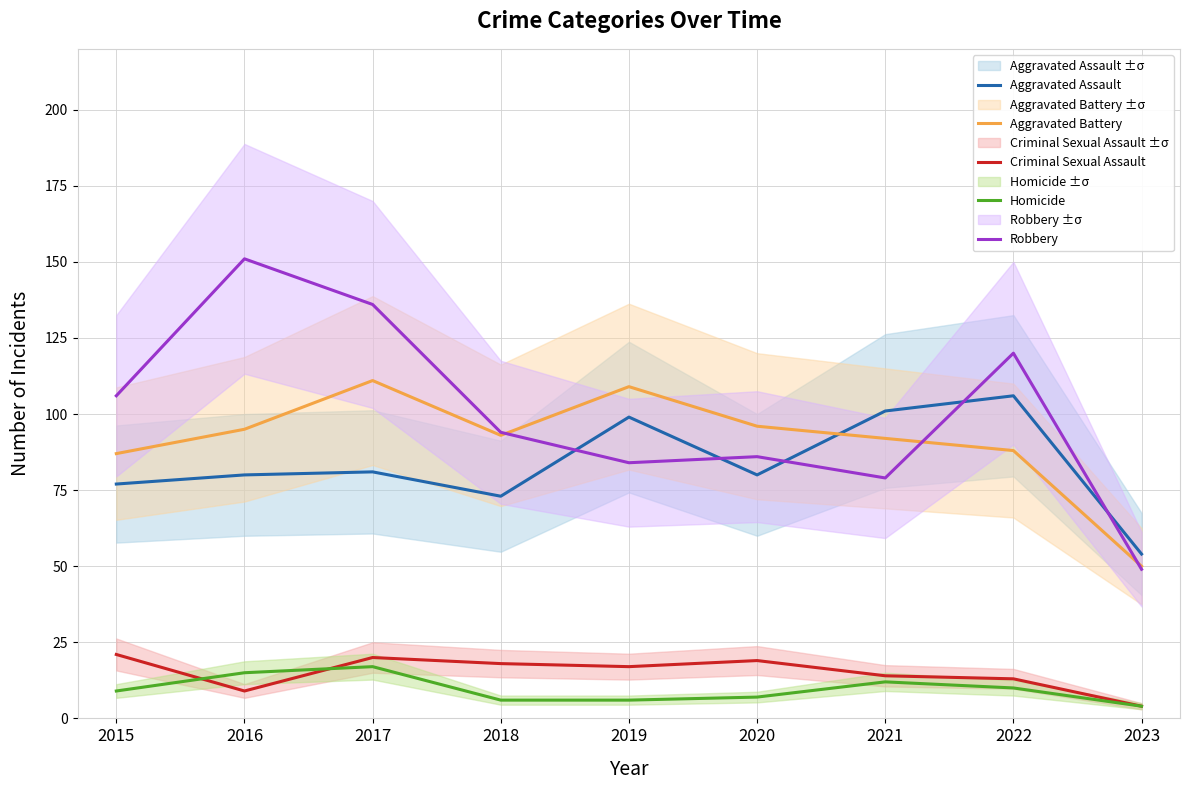

At which label does Aggravated Battery first exceed 93?

2016